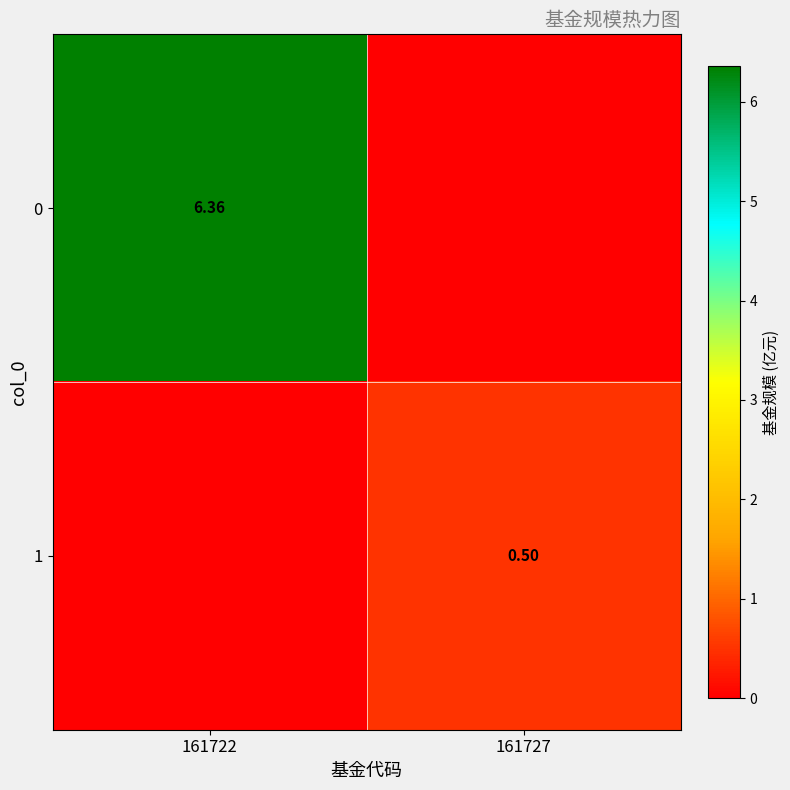

Is the value of 1 at 161727 greater than the value of 0 at 161722?

No